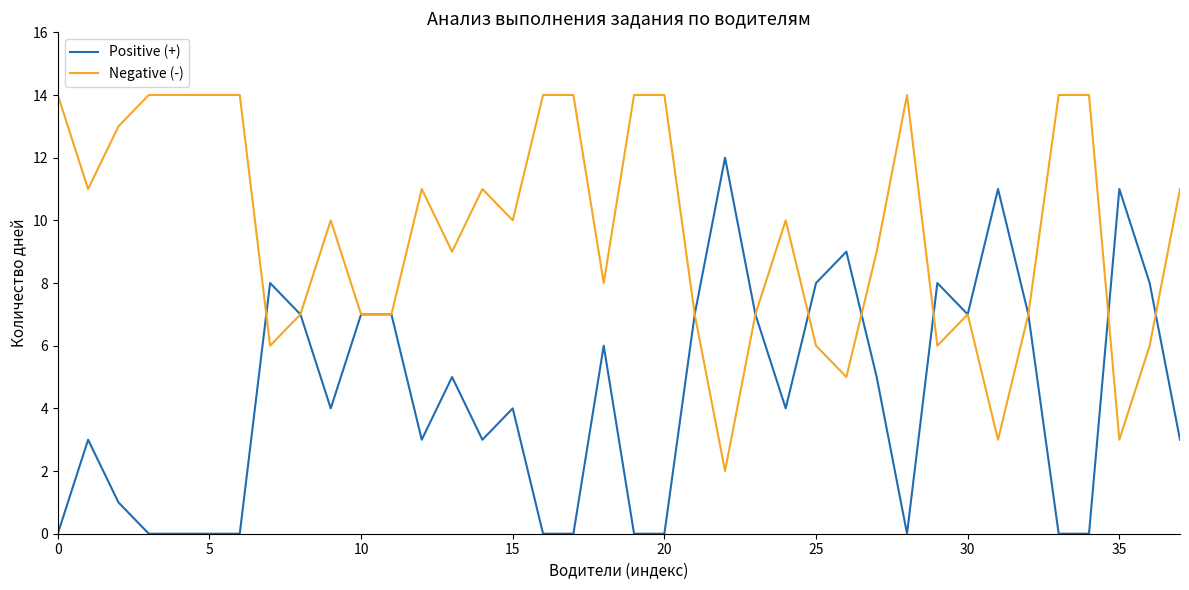

What is the maximum value for Negative (-)?

14